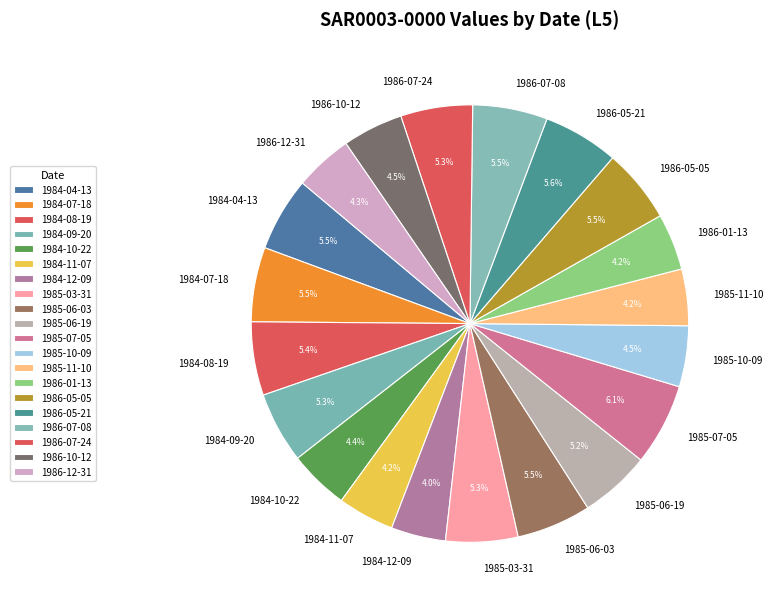

How many slices are in this pie chart?

20